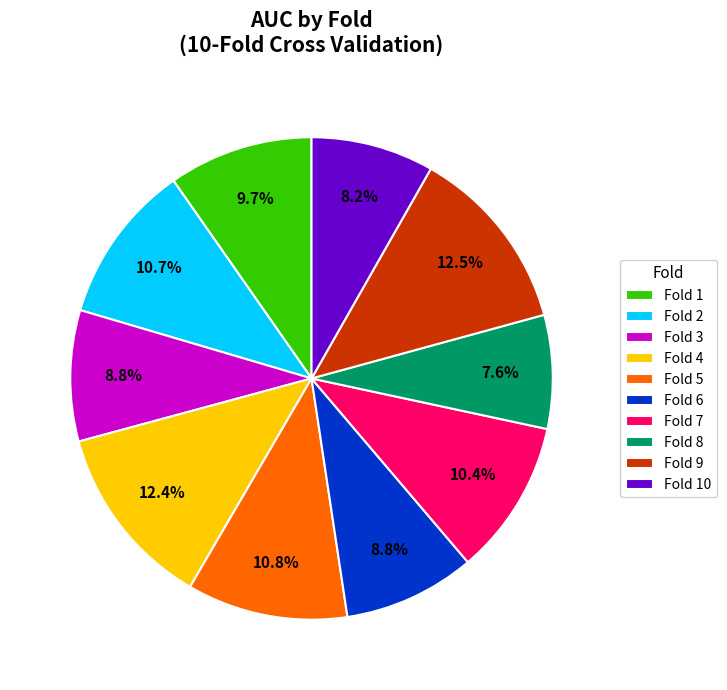

Which has a higher value, Fold 8 or Fold 6?

Fold 6